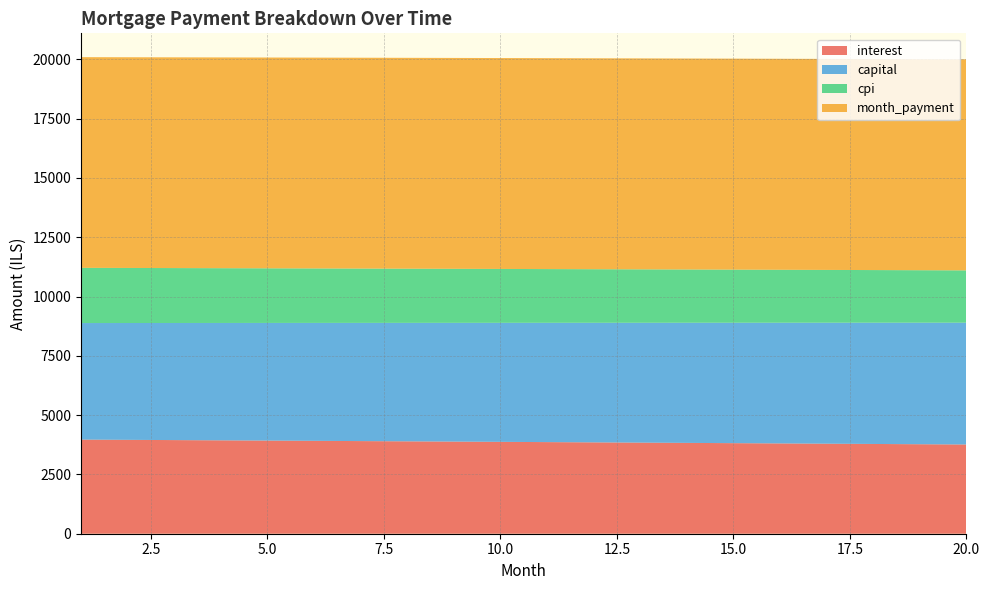

Reading left to right, what are all the values shown in this chart?

interest: 3967.6	3957.3	3947.0	3936.7	3926.2	3915.7	3905.1	3894.4	3883.7	3872.9	3862.0	3851.1	3840.1	3829.0	3817.8	3806.6	3795.3	3783.9	3772.5	3760.9
capital: 4913.4	4924.9	4936.4	4947.9	4959.4	4971.0	4982.6	4994.2	5005.9	5017.5	5029.3	5041.0	5052.8	5064.5	5076.4	5088.2	5100.1	5112.0	5123.9	5135.9
cpi: 2327.3	2321.3	2315.2	2309.0	2302.8	2296.6	2290.3	2284.0	2277.7	2271.3	2264.8	2258.4	2251.8	2245.3	2238.7	2232.0	2225.3	2218.6	2211.8	2205.0
month_payment: 8881.0	8882.2	8883.4	8884.5	8885.6	8886.7	8887.7	8888.7	8889.6	8890.5	8891.3	8892.1	8892.8	8893.5	8894.2	8894.8	8895.4	8895.9	8896.4	8896.8